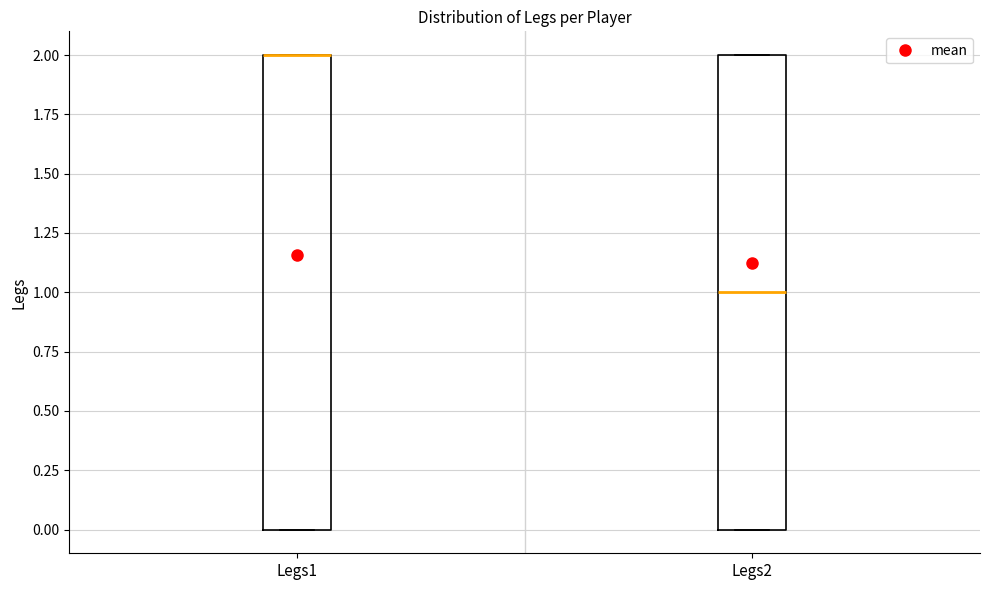

Reading left to right, transcribe this box plot: for each box, give where its median line is, the range the box spans, and where its two whiskers end, as read against the y-axis. The values are not printed on the chart, so give them approximately, as read against the axis.

Legs1: median 2 (drawn on the box's upper edge), box 0 to 2, whiskers 0 to 2
Legs2: median 1, box 0 to 2, whiskers 0 to 2